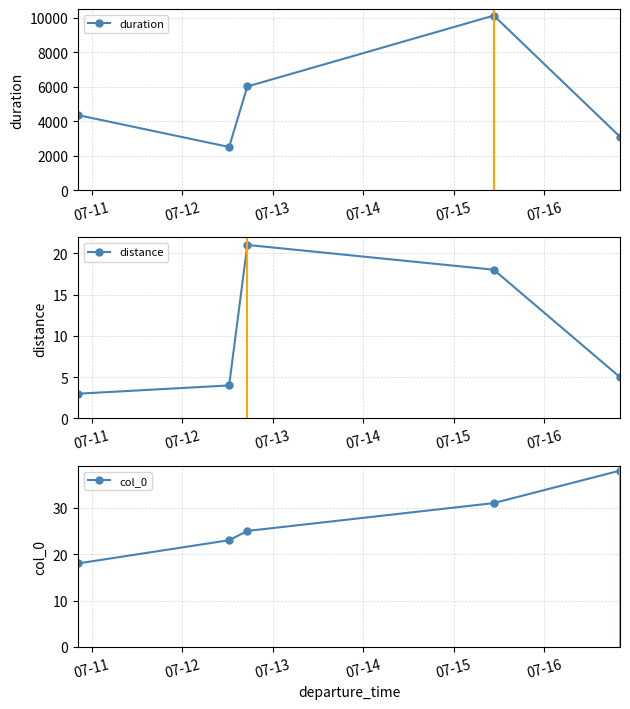

True or false: distance has more than 2 interior local peaks.

False